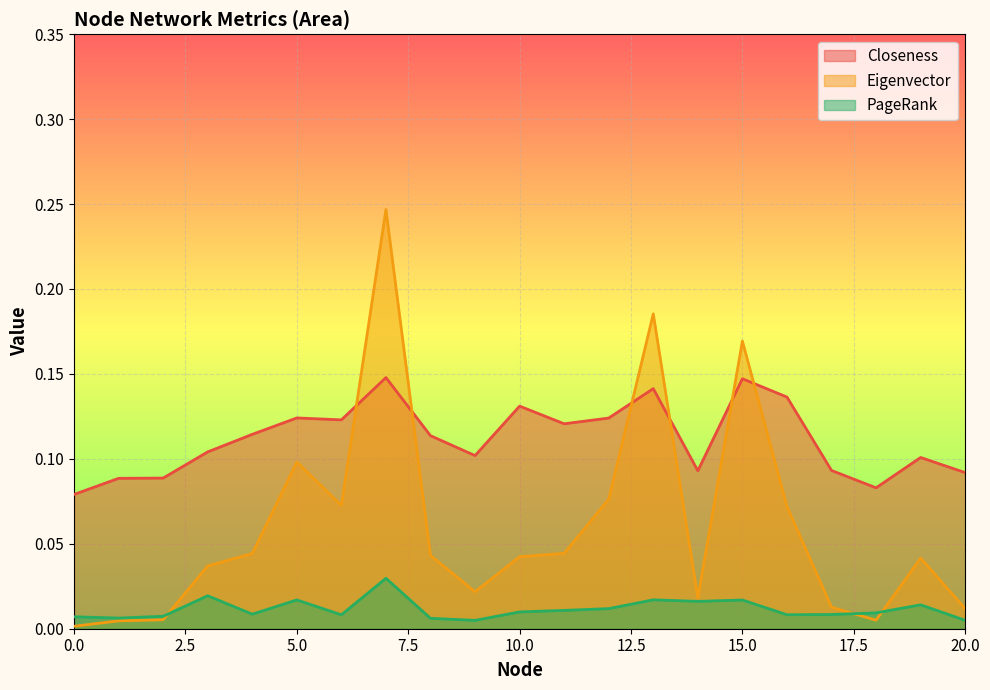

True or false: PageRank and Closeness intersect in this chart.

False